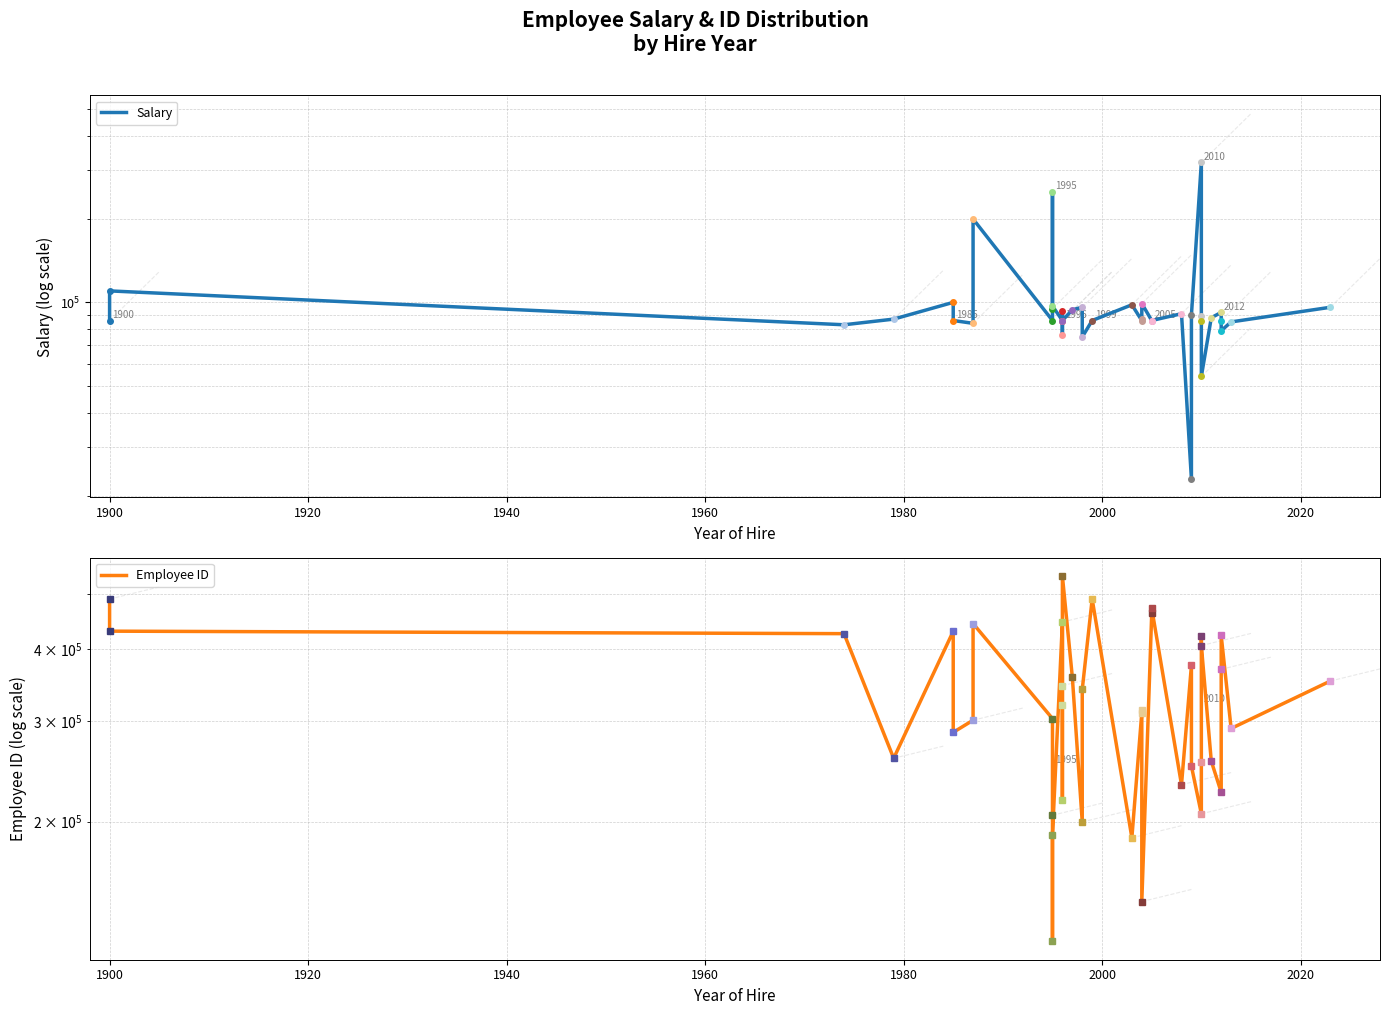

List the series in order of their peak value, highest first.

Employee ID, Salary